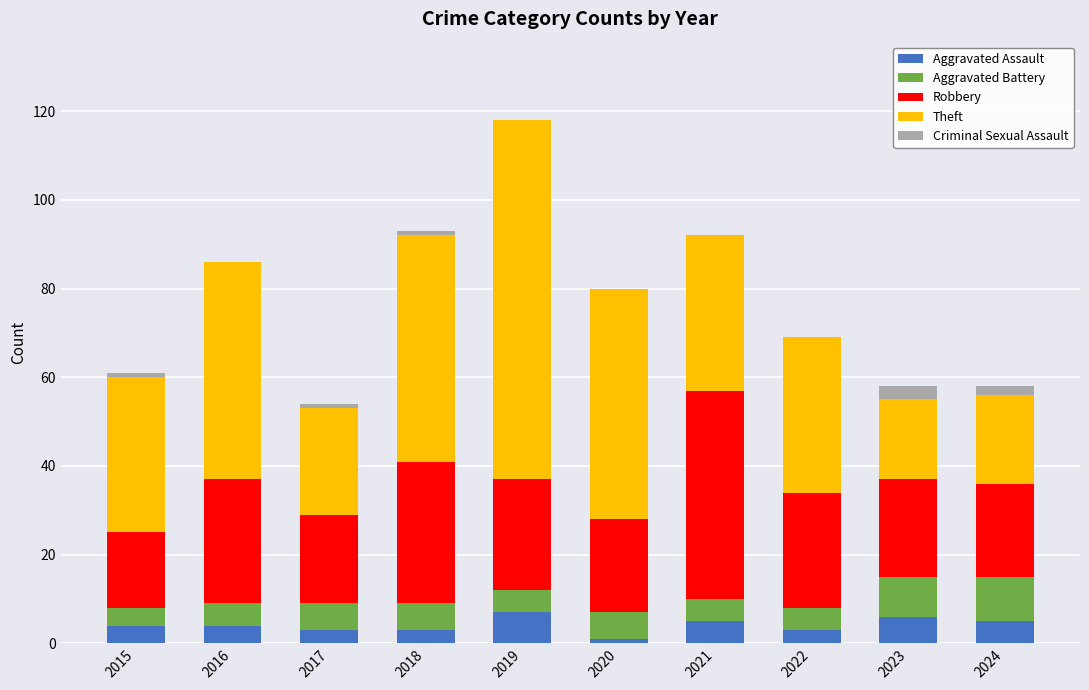

What is the sum of all Aggravated Assault values?

41